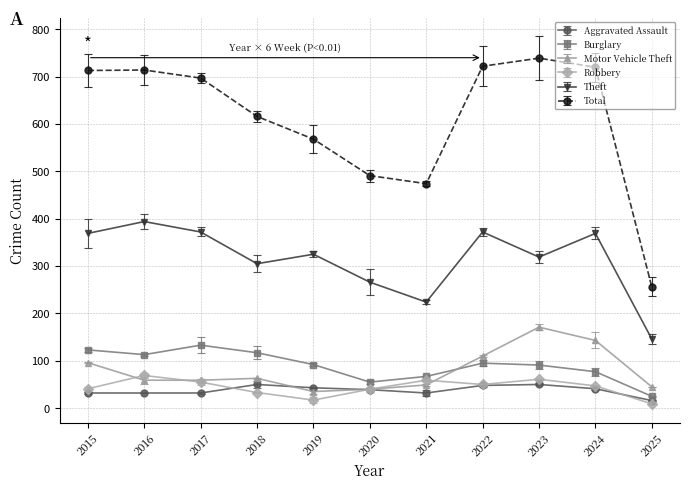

What is the difference between the highest and lowest values at 2022?

674